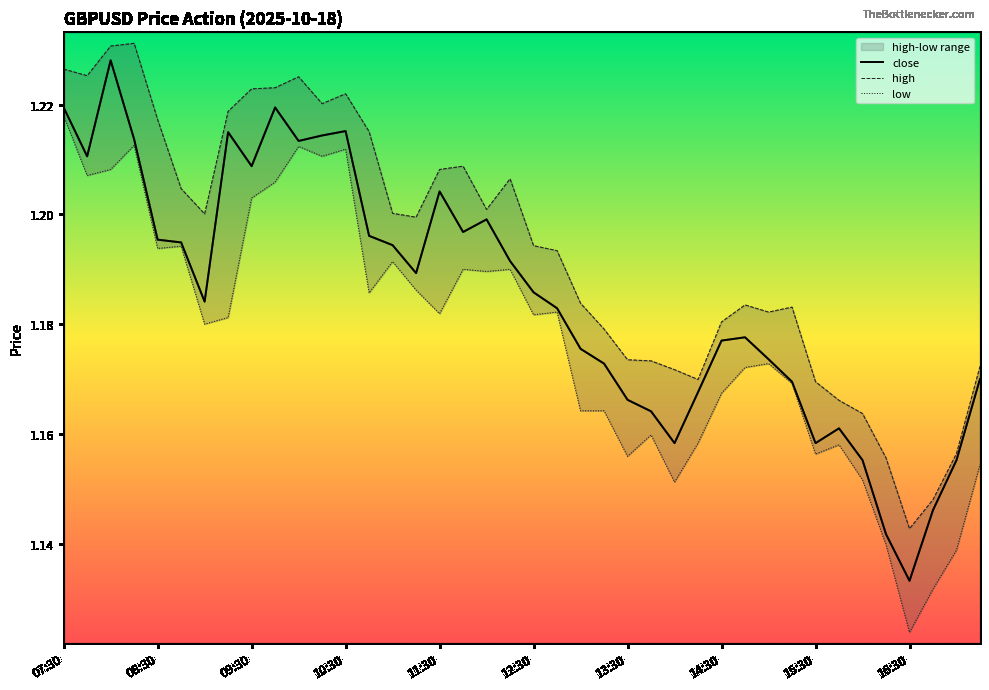

Count the number of categories in the chart.

40